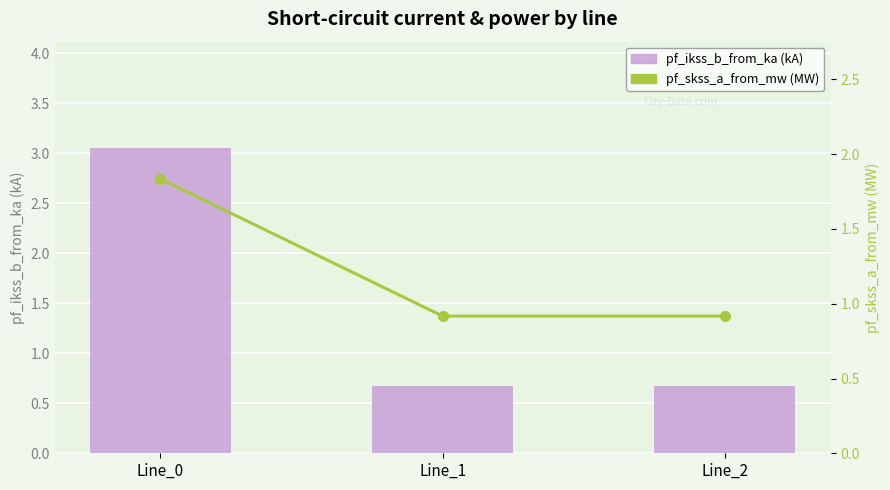

What is the sum of all pf_ikss_b_from_ka (kA) values?

4.4